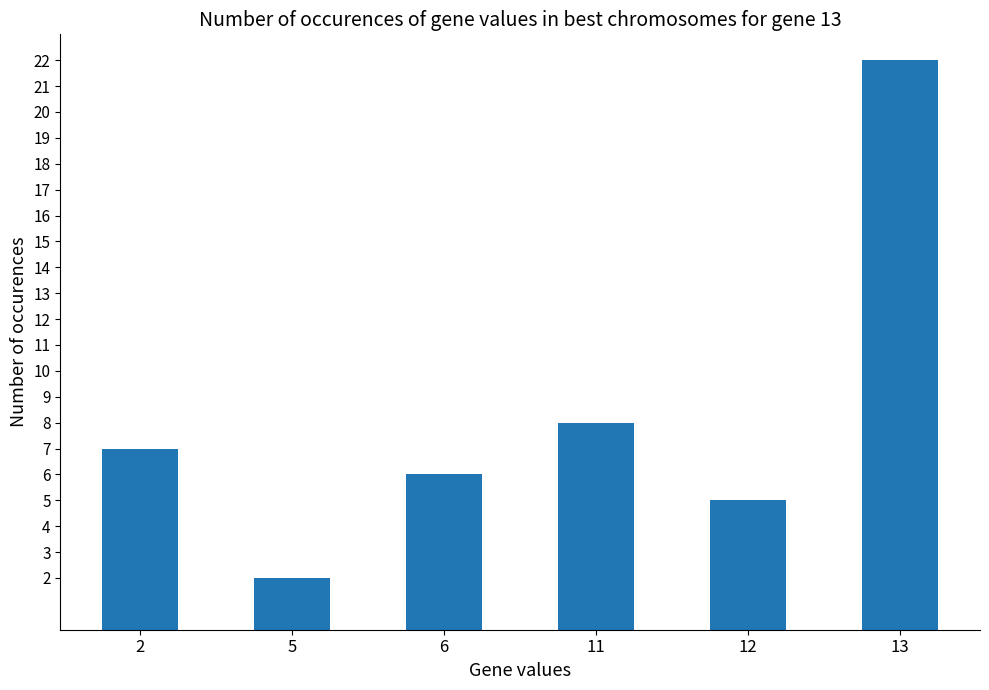

True or false: the data shows 22 at 13.

True